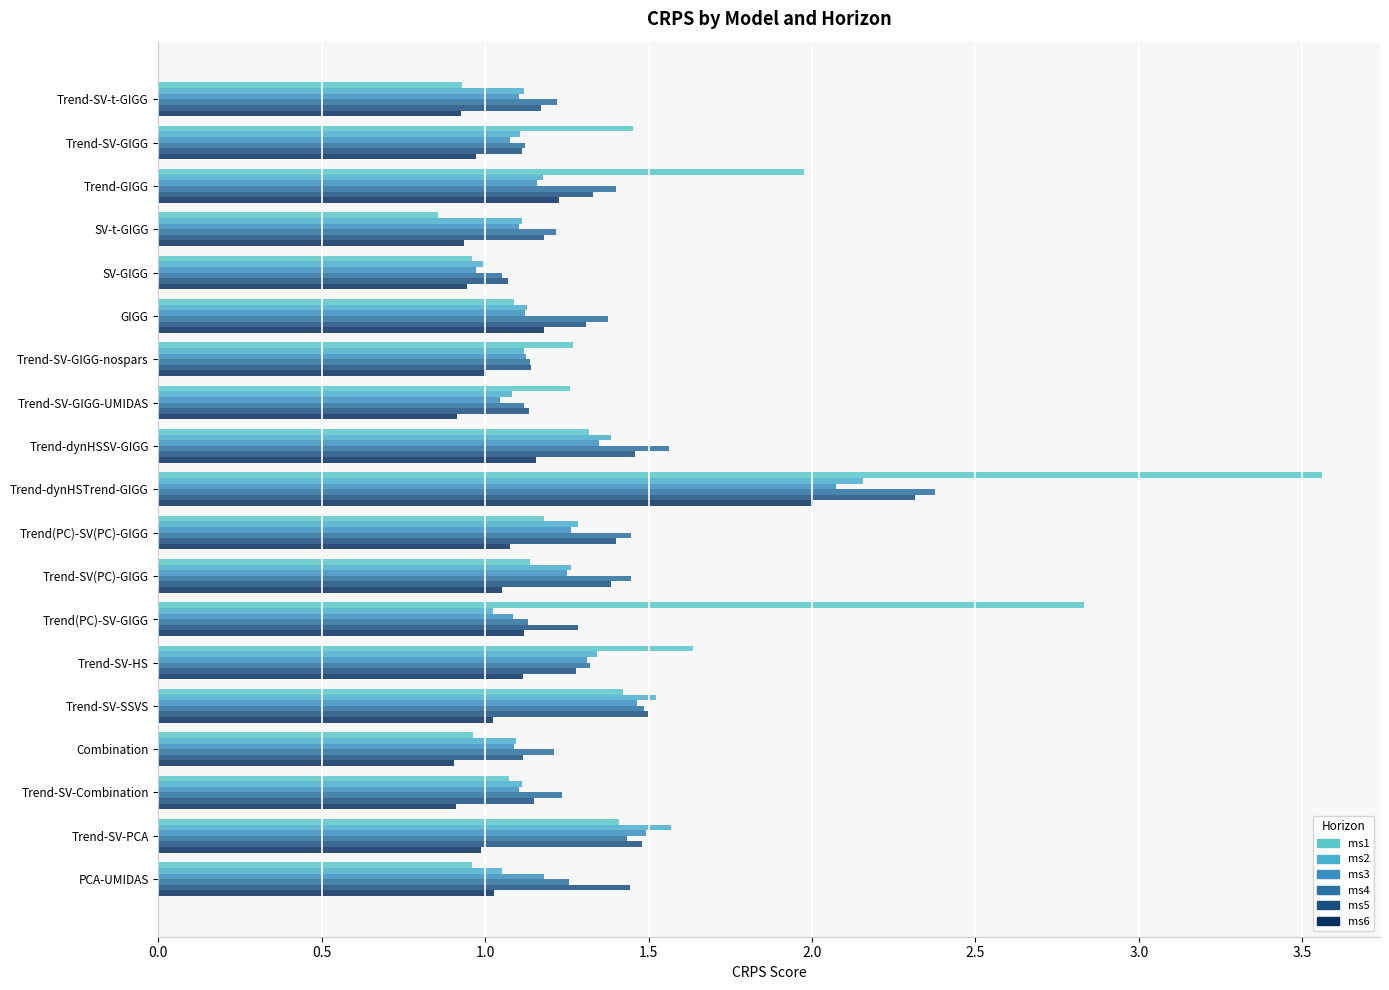

At which category does the chart reach its peak across all series?

Trend-dynHSTrend-GIGG